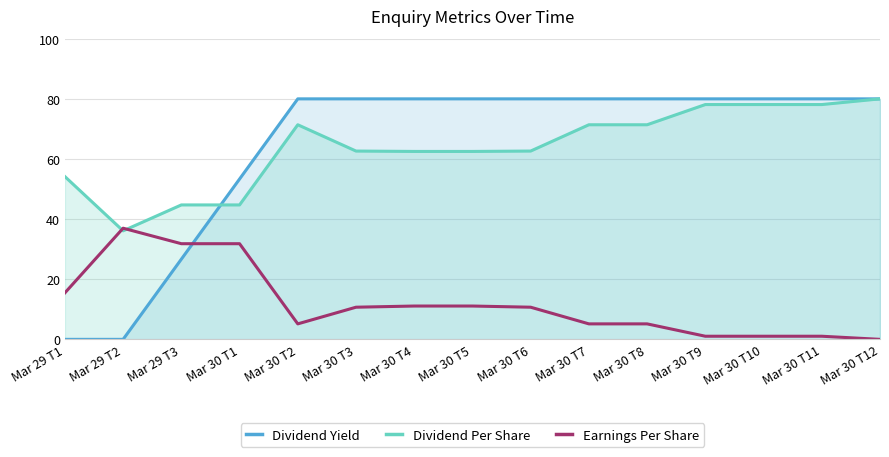

What is the sum of the Dividend Per Share values at Mar 29 T1 and Mar 30 T11?

132.3